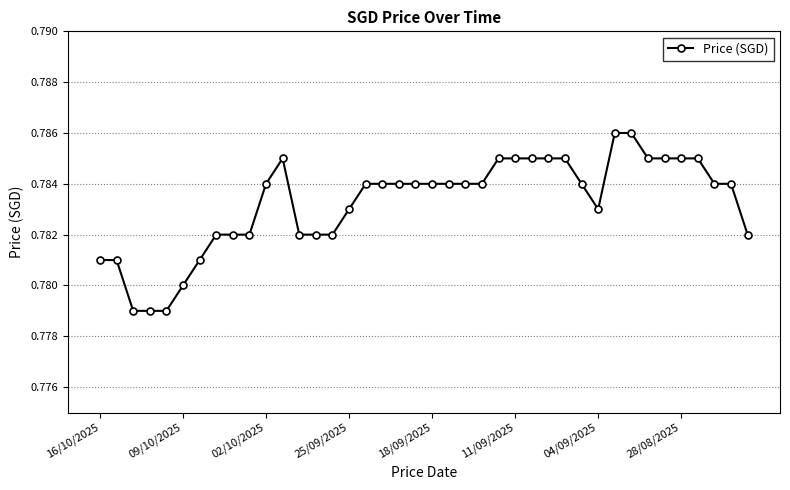

How many values are between 0 and 1?

40